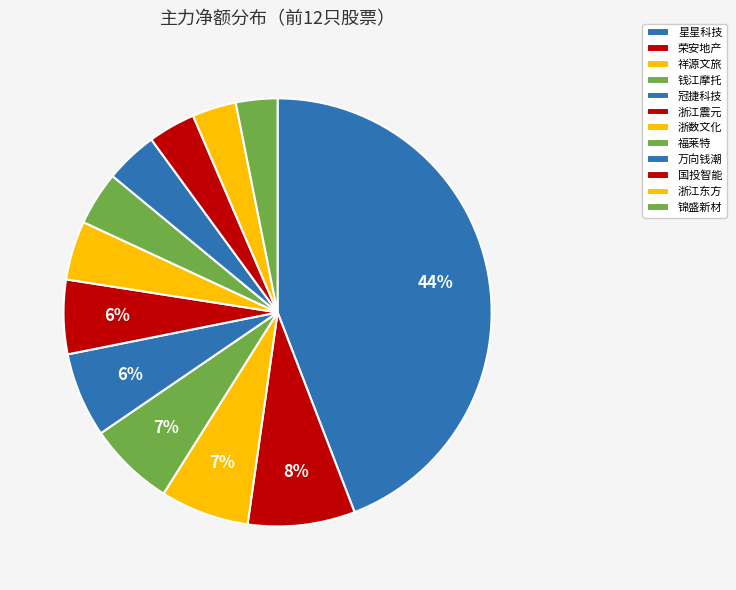

To the nearest percent, what is the difference between the largest and smallest slice percentages?

41%